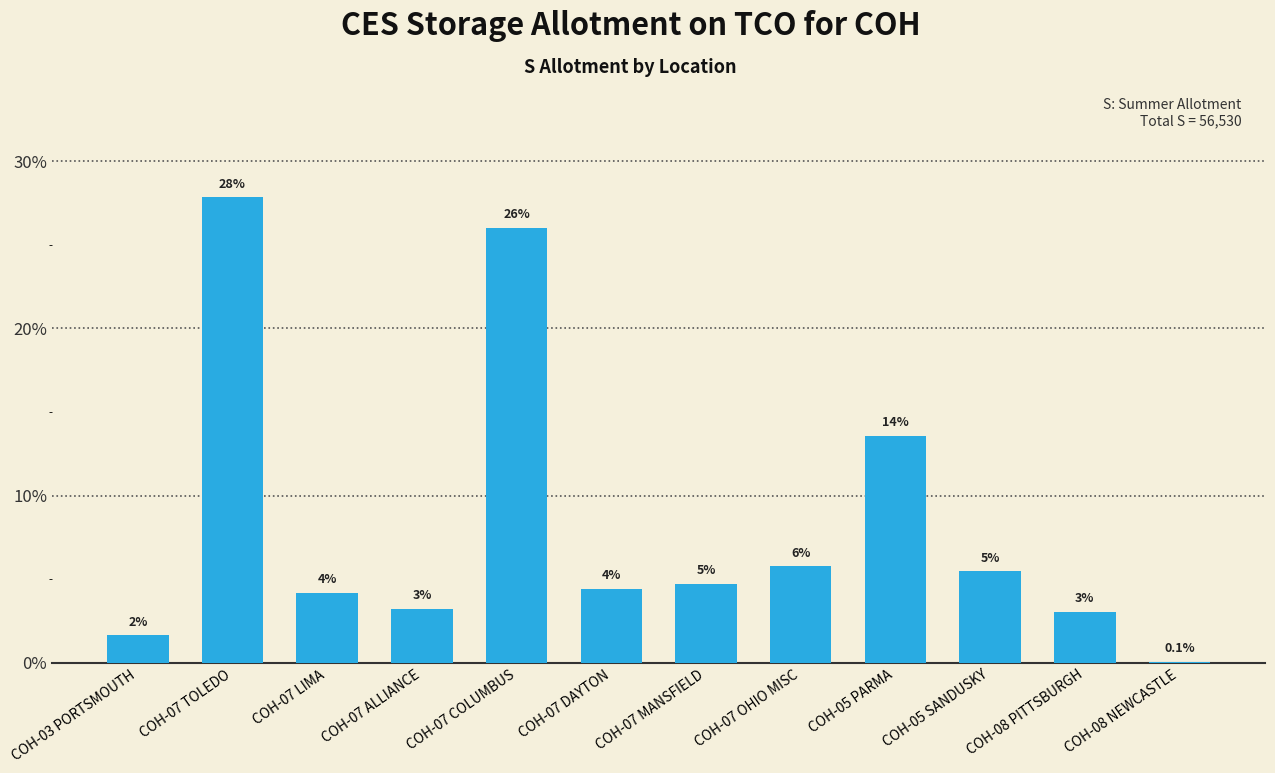

Read the value at COH-07 COLUMBUS.

26.0